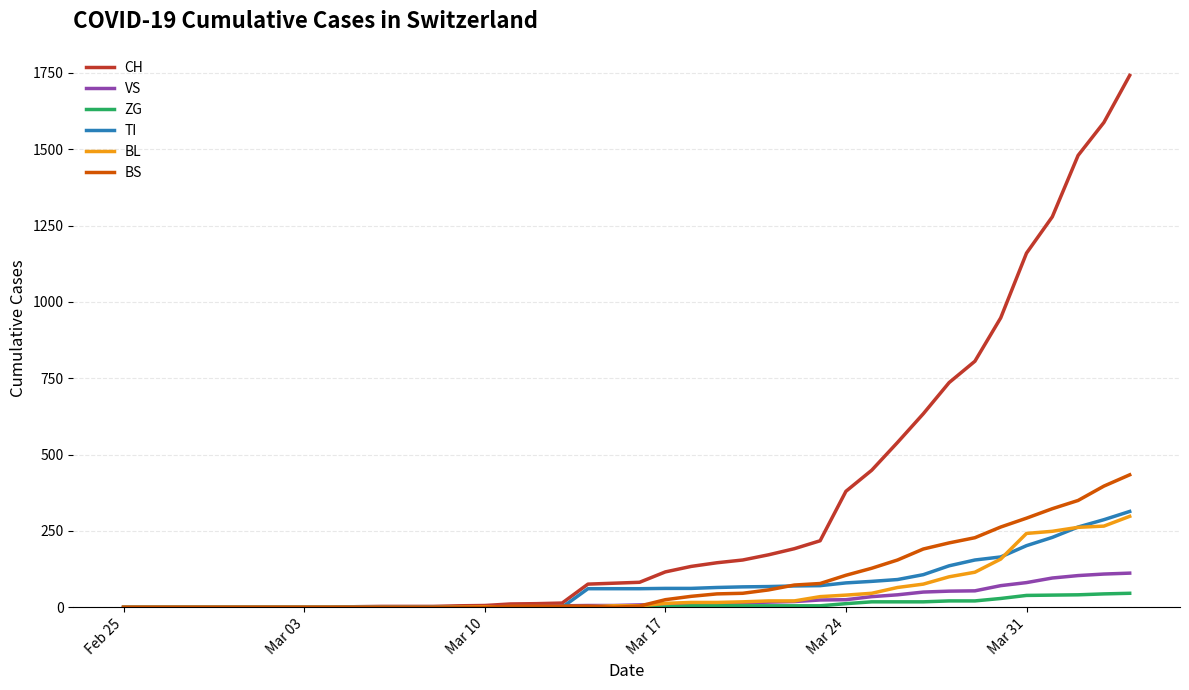

What is the difference between the second highest and minimum values in the VS series?

109